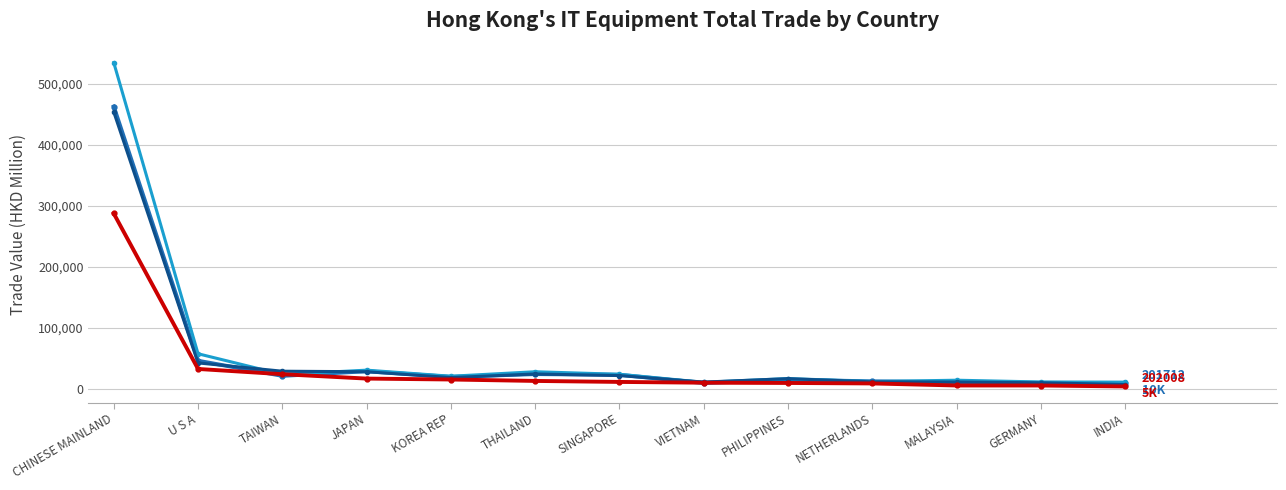

At which category is the sum across all series the highest?

CHINESE MAINLAND